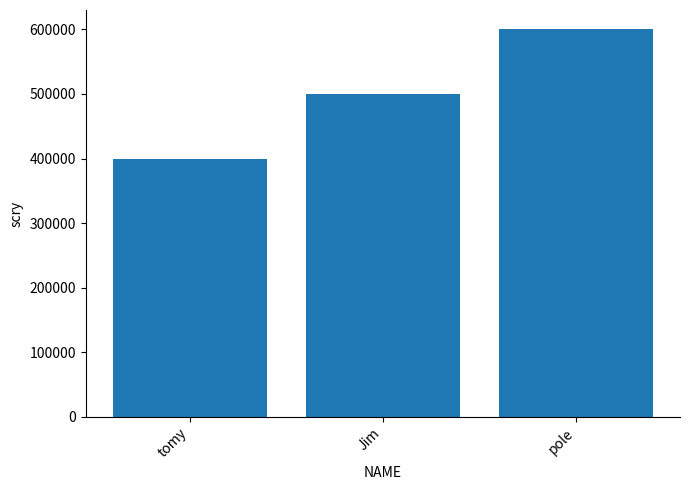

List the labels in order of value, smallest first.

tomy, Jim, pole